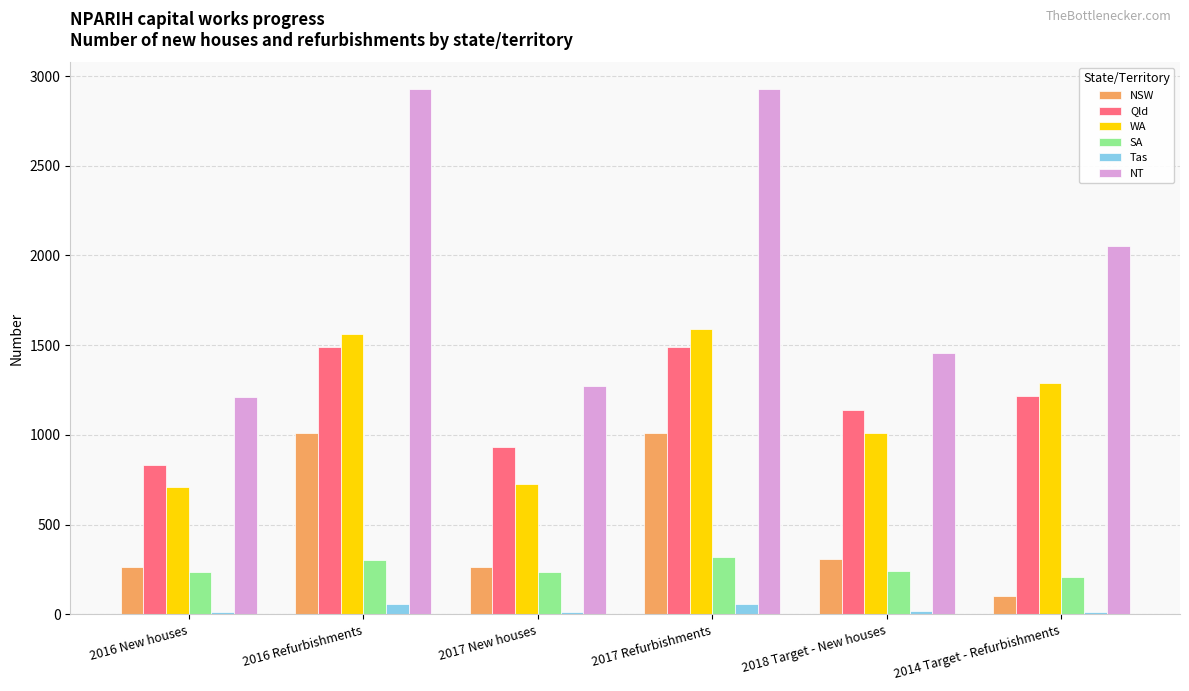

The WA series shows 493 at 2018 Target - New houses. True or false?

False